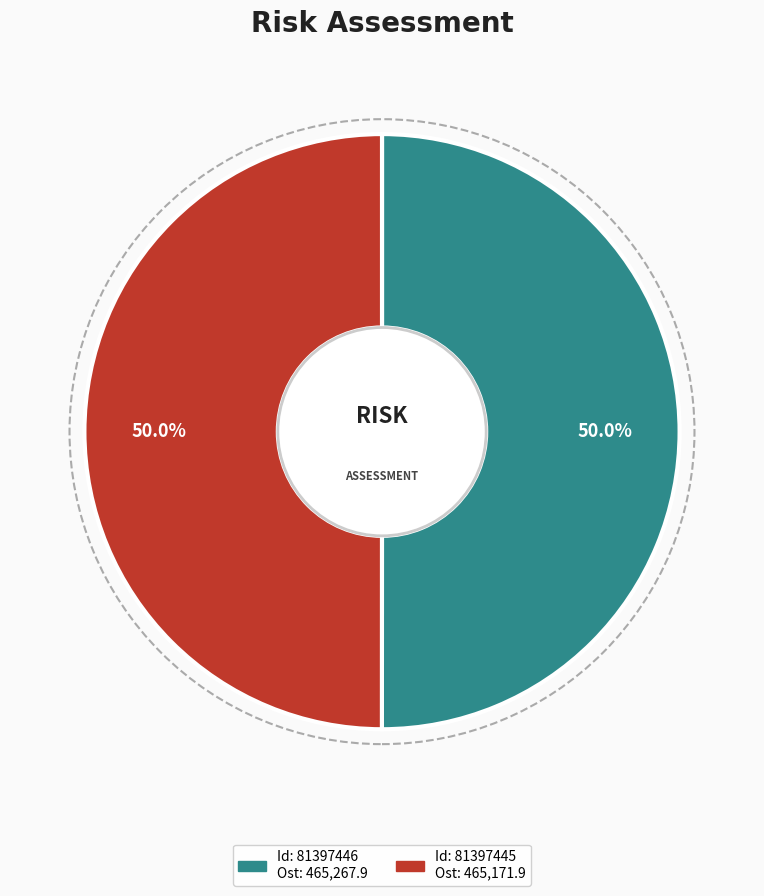

To the nearest percent, what is the average slice percentage?

50%